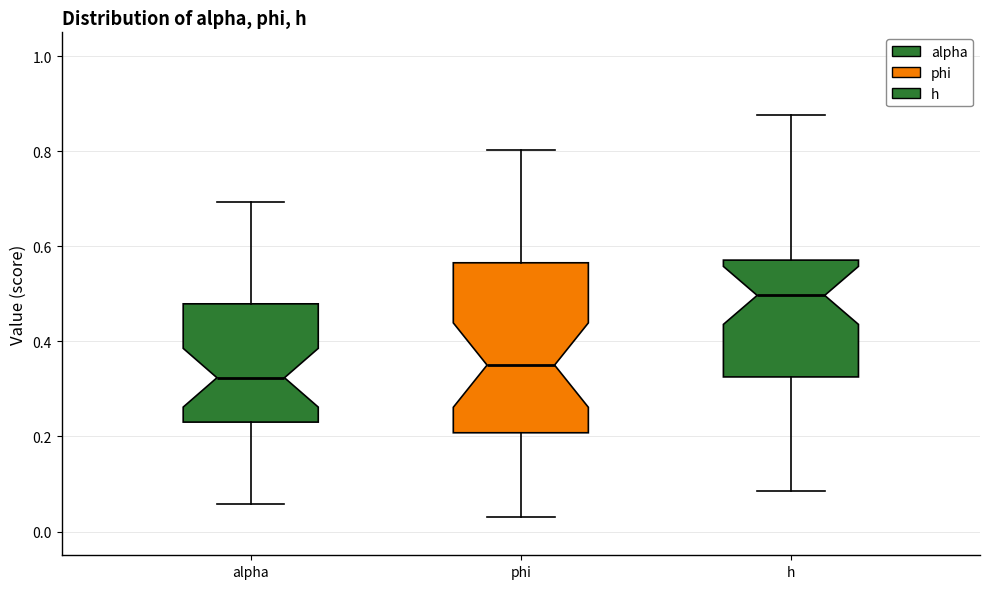

Comparing the boxes themselves (not the whiskers), which one is the tallest?

phi